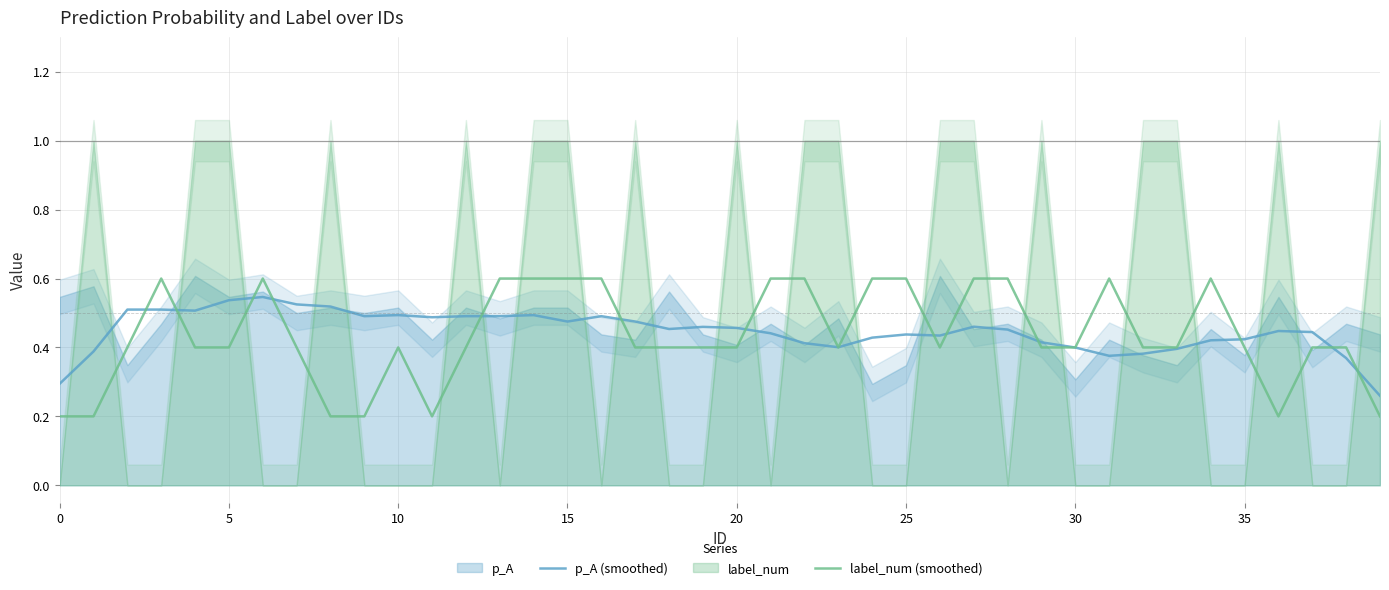

What is the highest value of the label_num (smoothed) series?

0.6